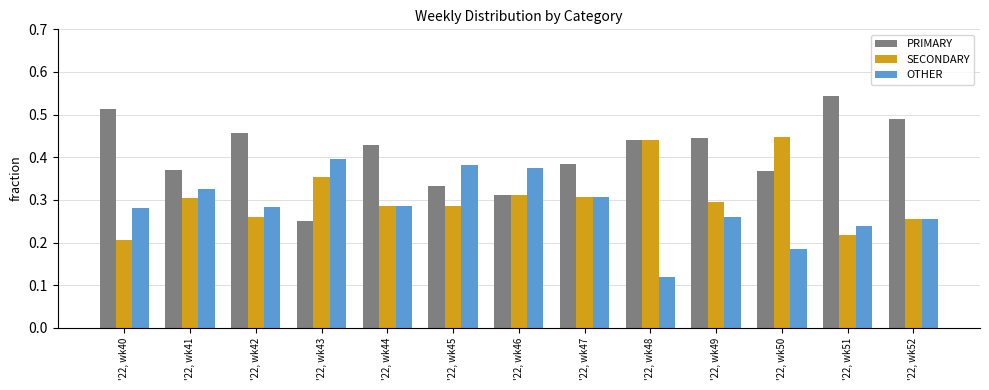

Which series has the widest spread of values?

PRIMARY